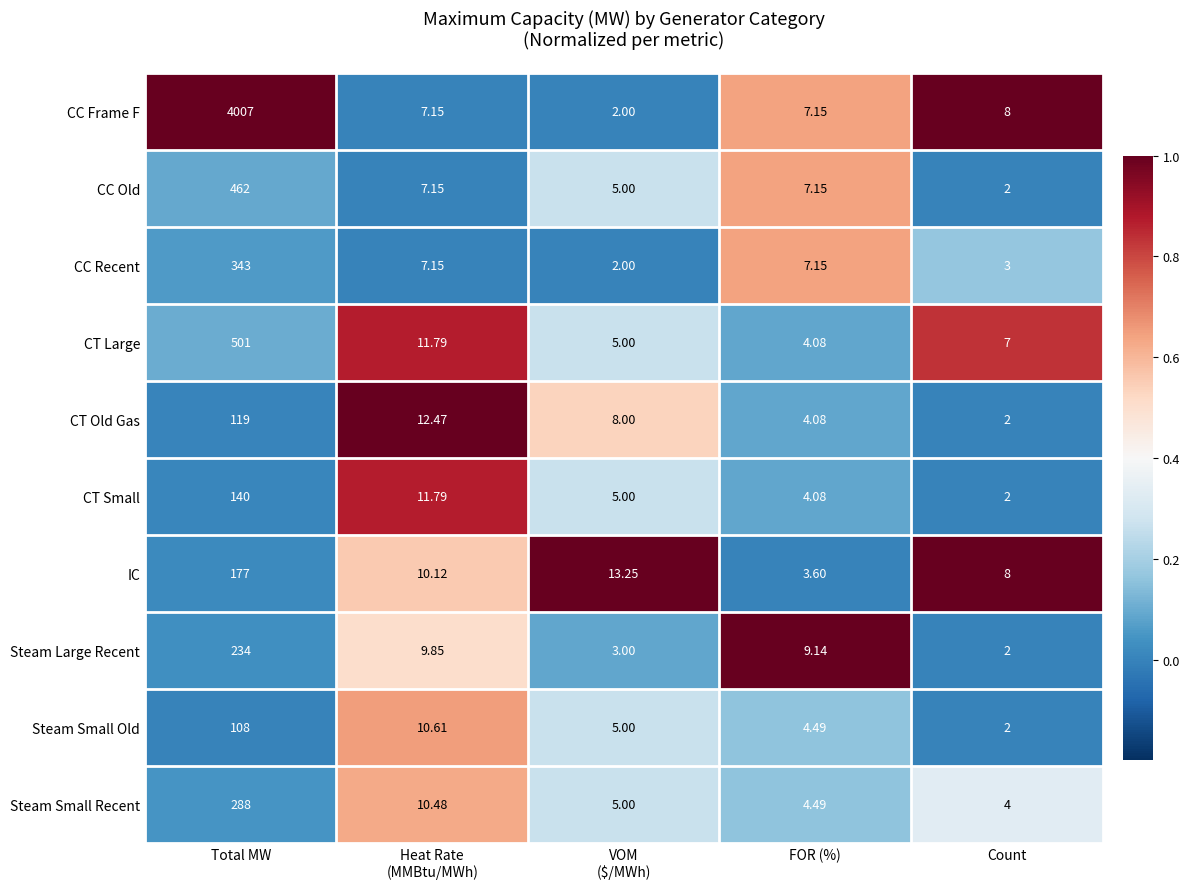

List the series in order of their peak value, lowest first.

Steam Small Old, CT Old Gas, CT Small, IC, Steam Large Recent, Steam Small Recent, CC Recent, CC Old, CT Large, CC Frame F